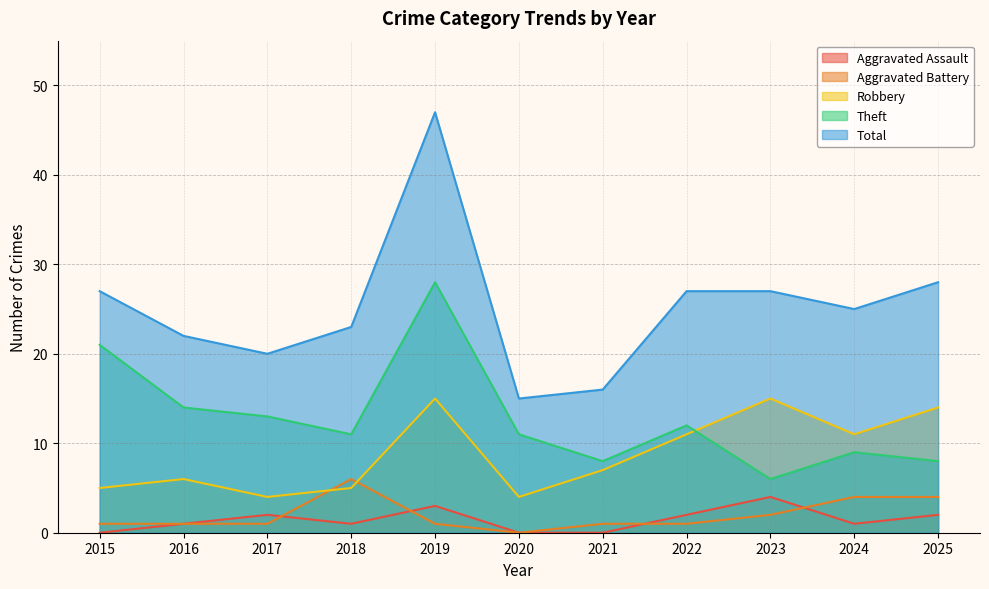

Rank the categories by Total value from highest to lowest.

2019, 2025, 2015, 2022, 2023, 2024, 2018, 2016, 2017, 2021, 2020